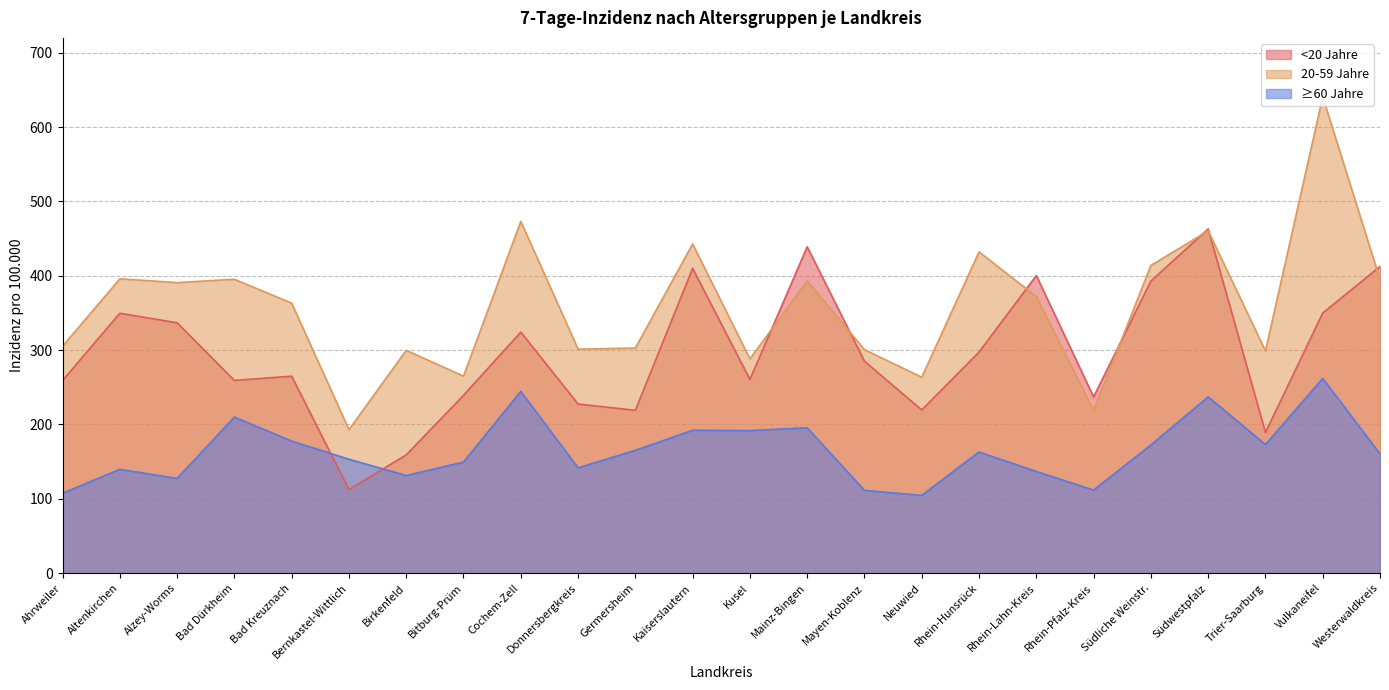

What is the sum of the ≥60 Jahre values at Bitburg-Prüm and Donnersbergkreis?

291.0